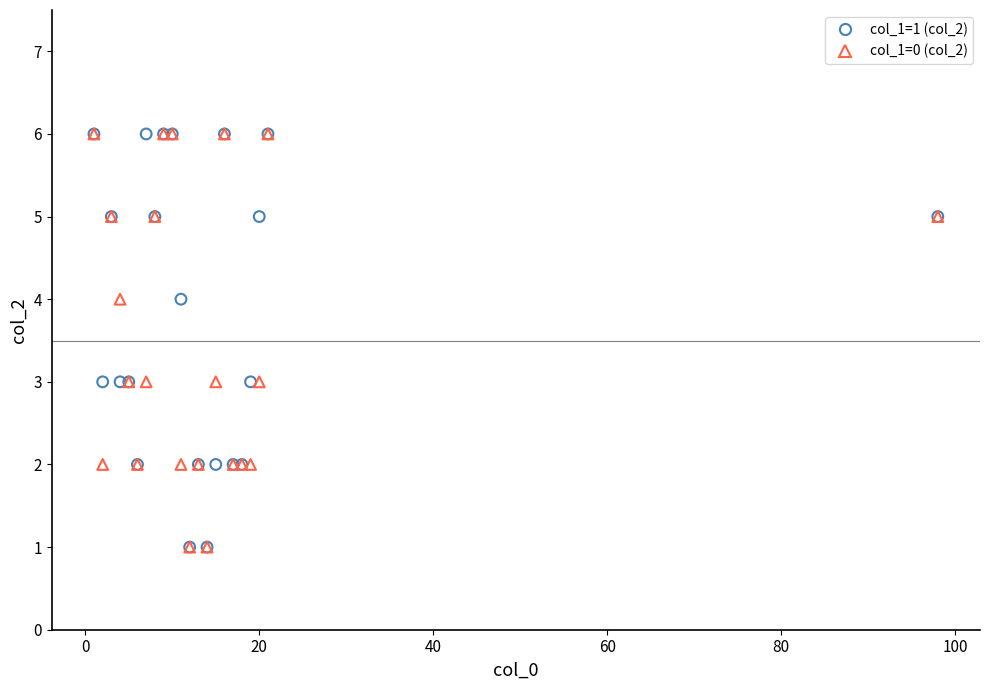

What are all the series names shown in the legend?

col_1=1 (col_2), col_1=0 (col_2)